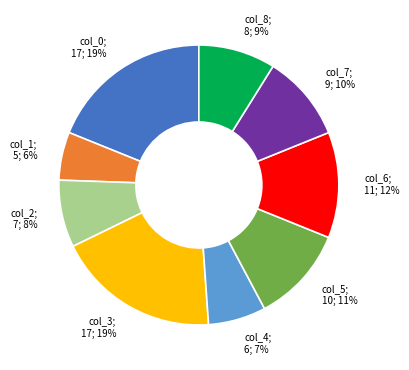

Is there a majority slice in this chart?

No